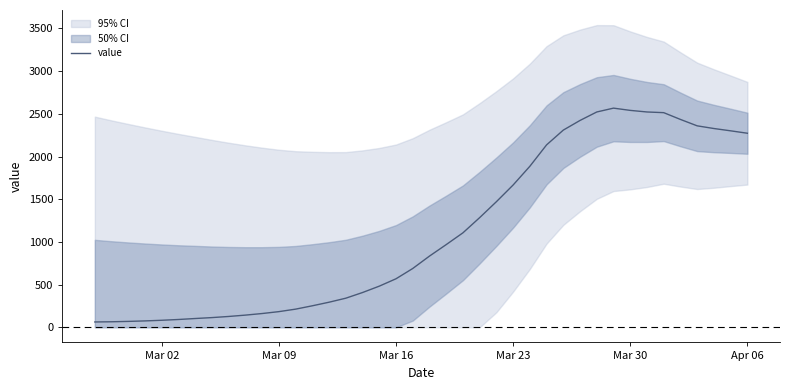

True or false: there are more than 0 points higher than both neighbors.

True